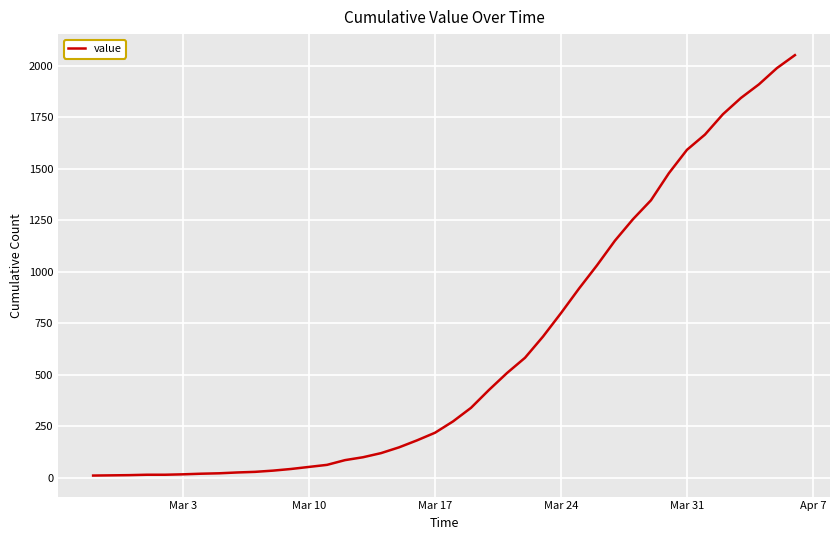

What is the greatest value displayed?

2052